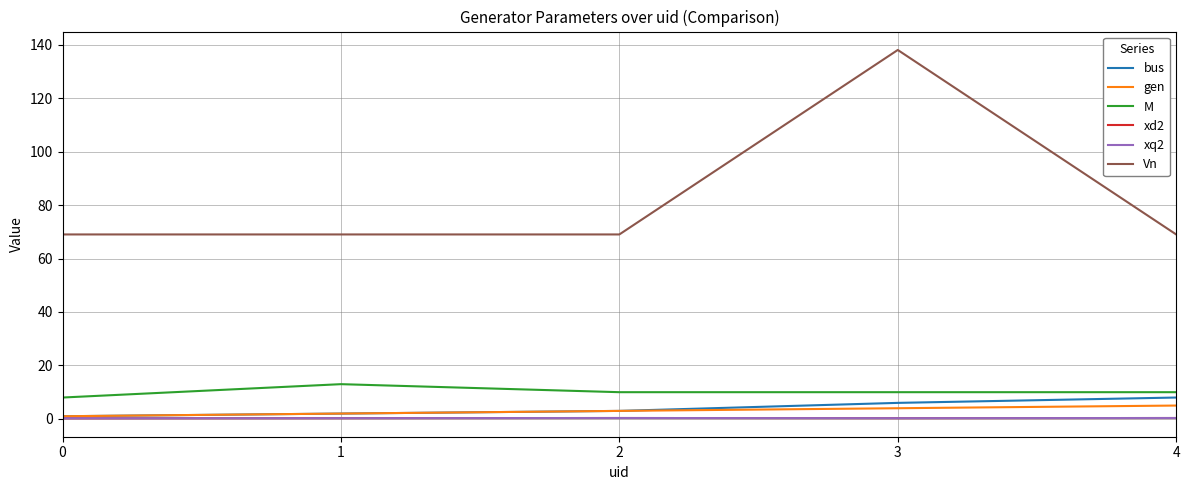

At which label is bus closest to 4?

2